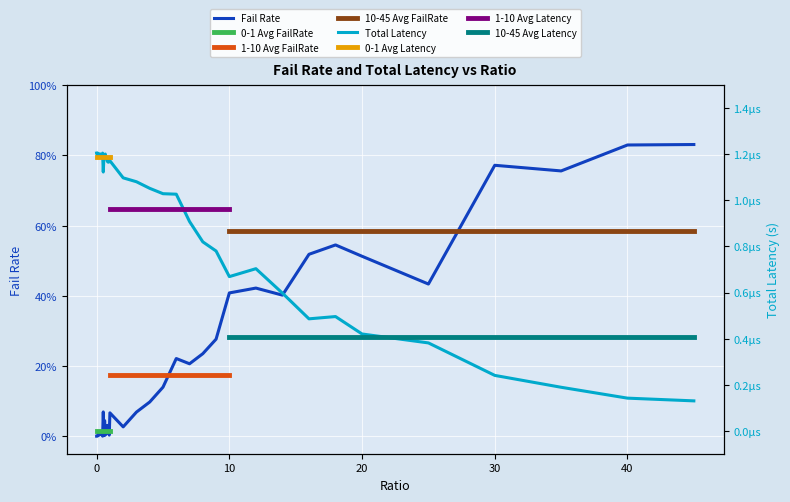

How many totLatency values are between 0 and 1?

40